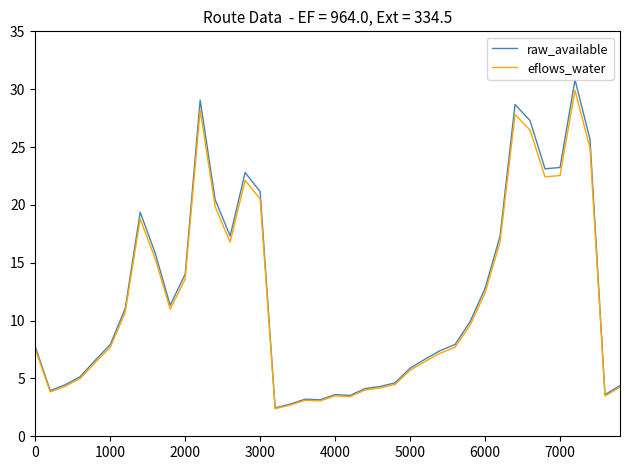

What is the minimum value shown in the chart?

2.4